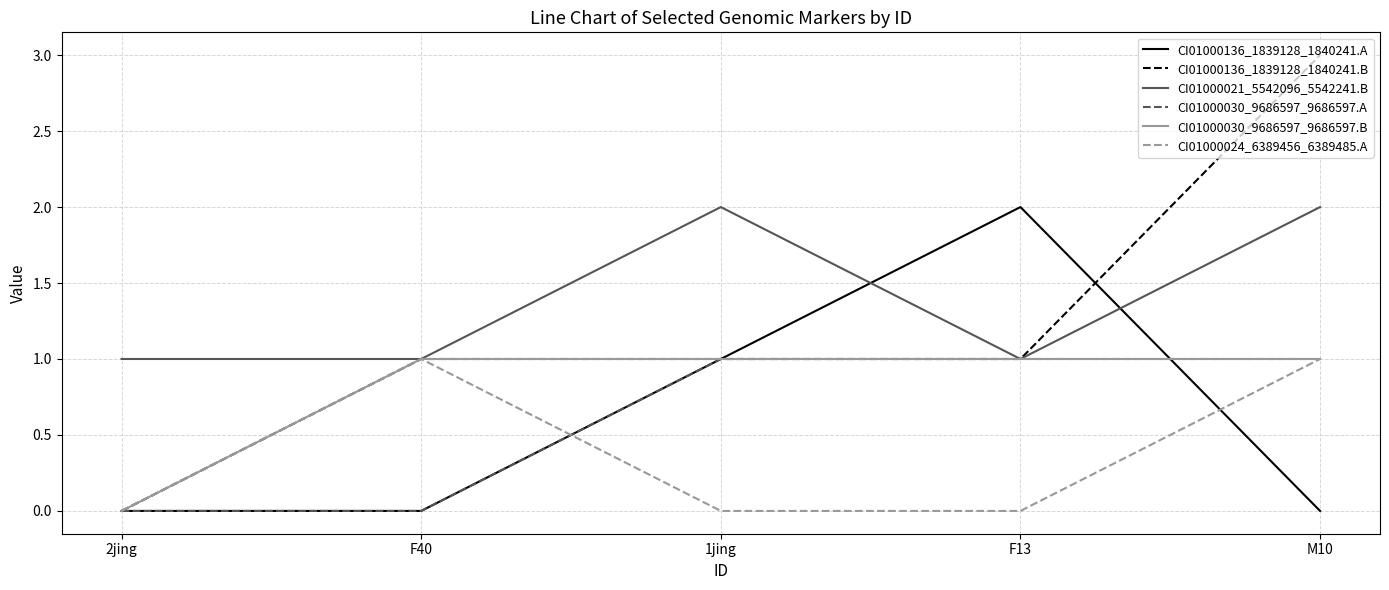

The value of CI01000136_1839128_1840241.A at M10 is 0. True or false?

True